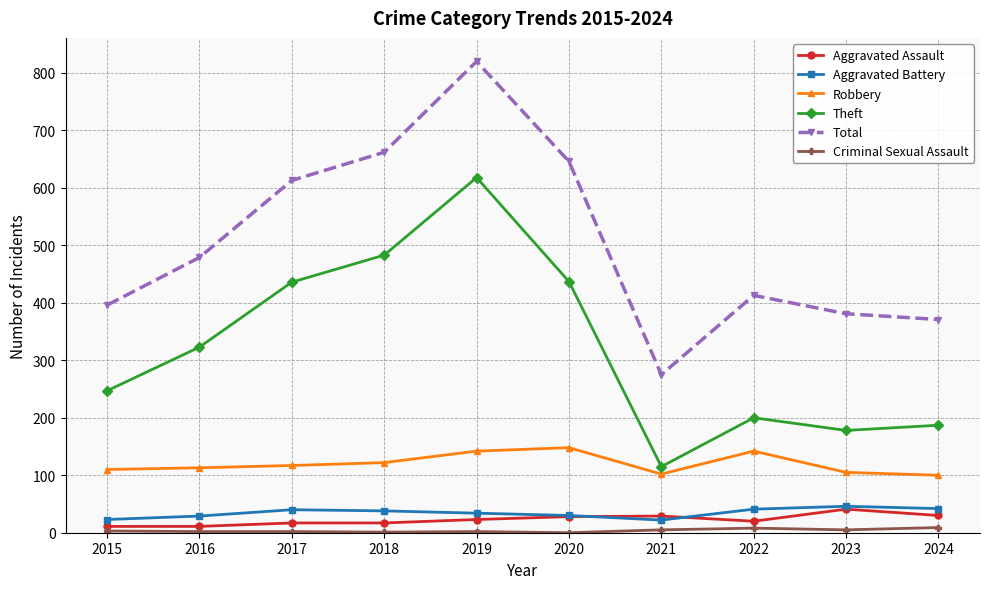

What is the maximum value shown in the chart?

820